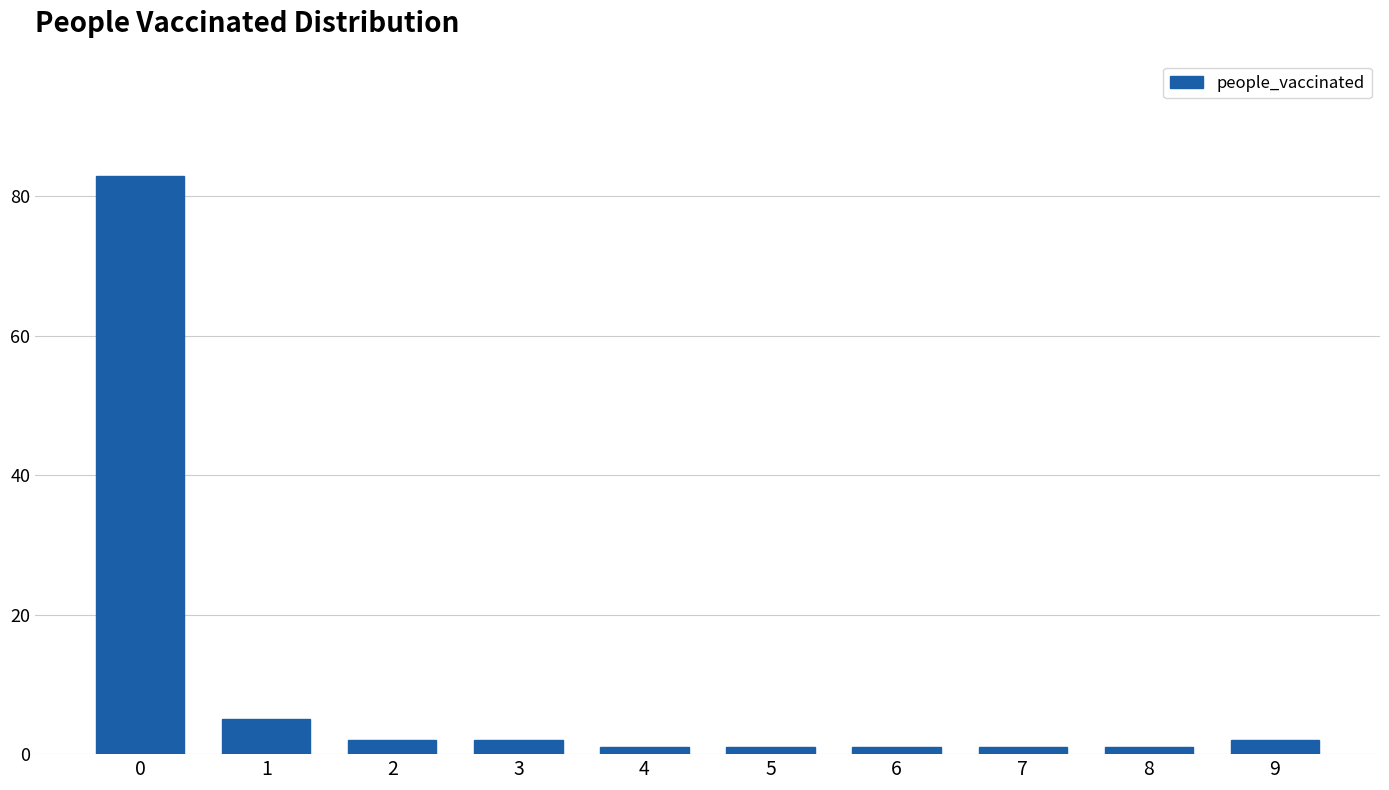

Reading left to right, what are all the values shown in this chart?

0=83	1=5	2=2	3=2	4=1	5=1	6=1	7=1	8=1	9=2